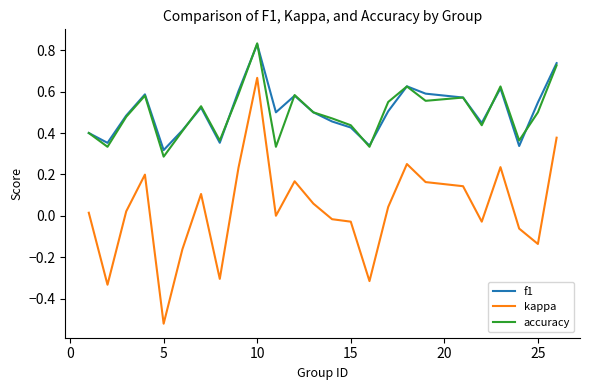

Which series has the widest spread of values?

kappa